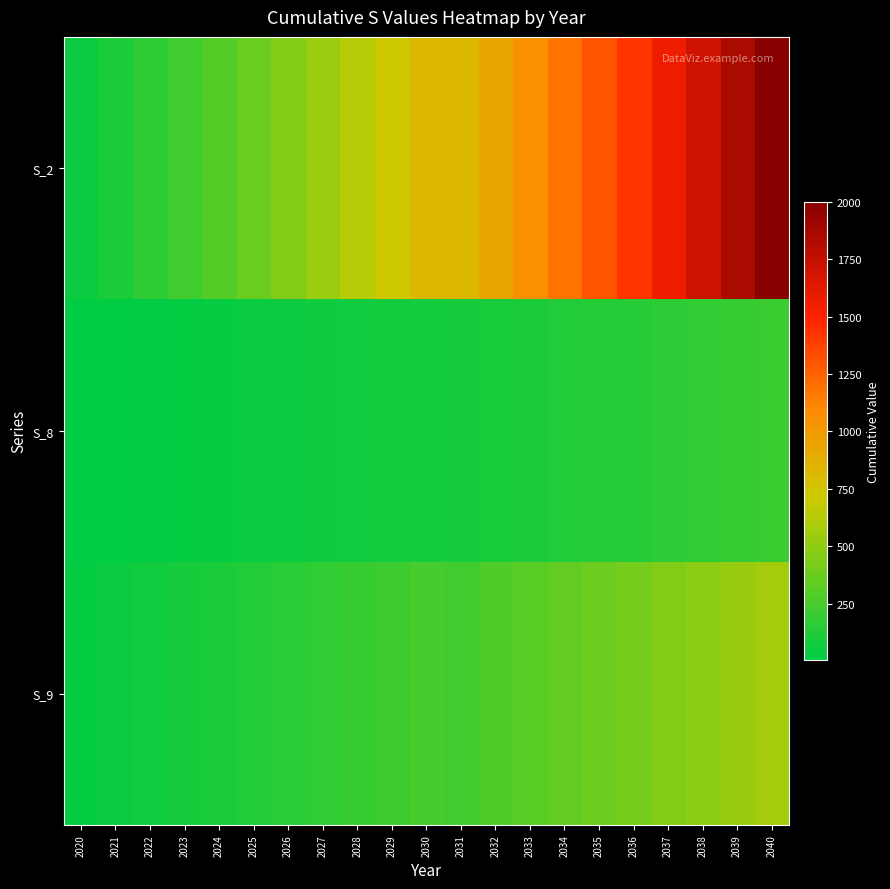

Which series changed the most between 2024 and 2028?

S_2